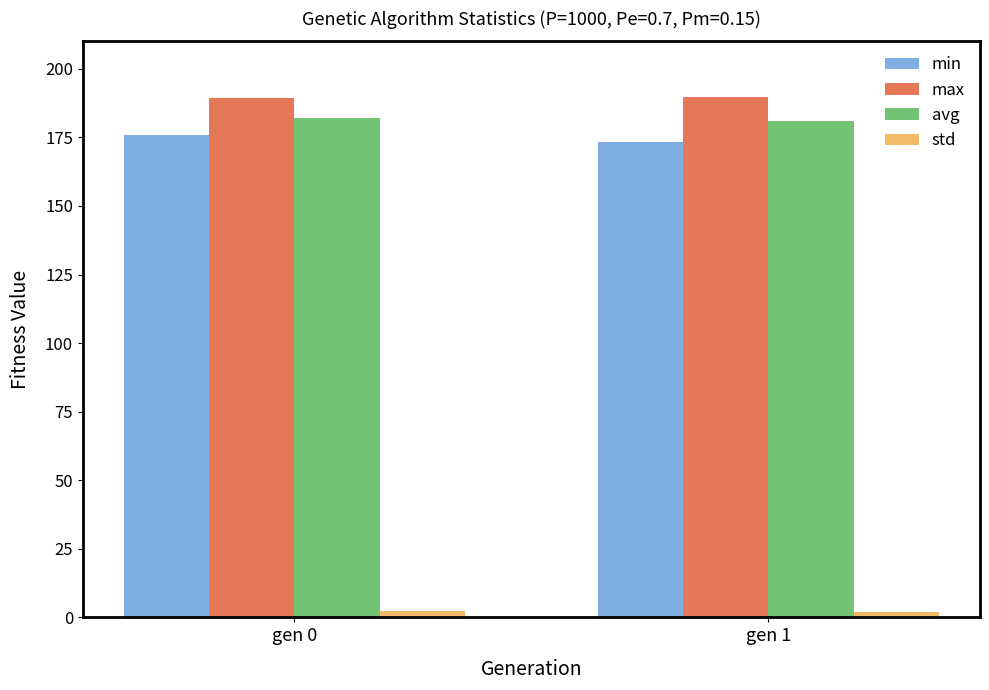

What is the difference between the min values at gen 1 and gen 0?

2.7